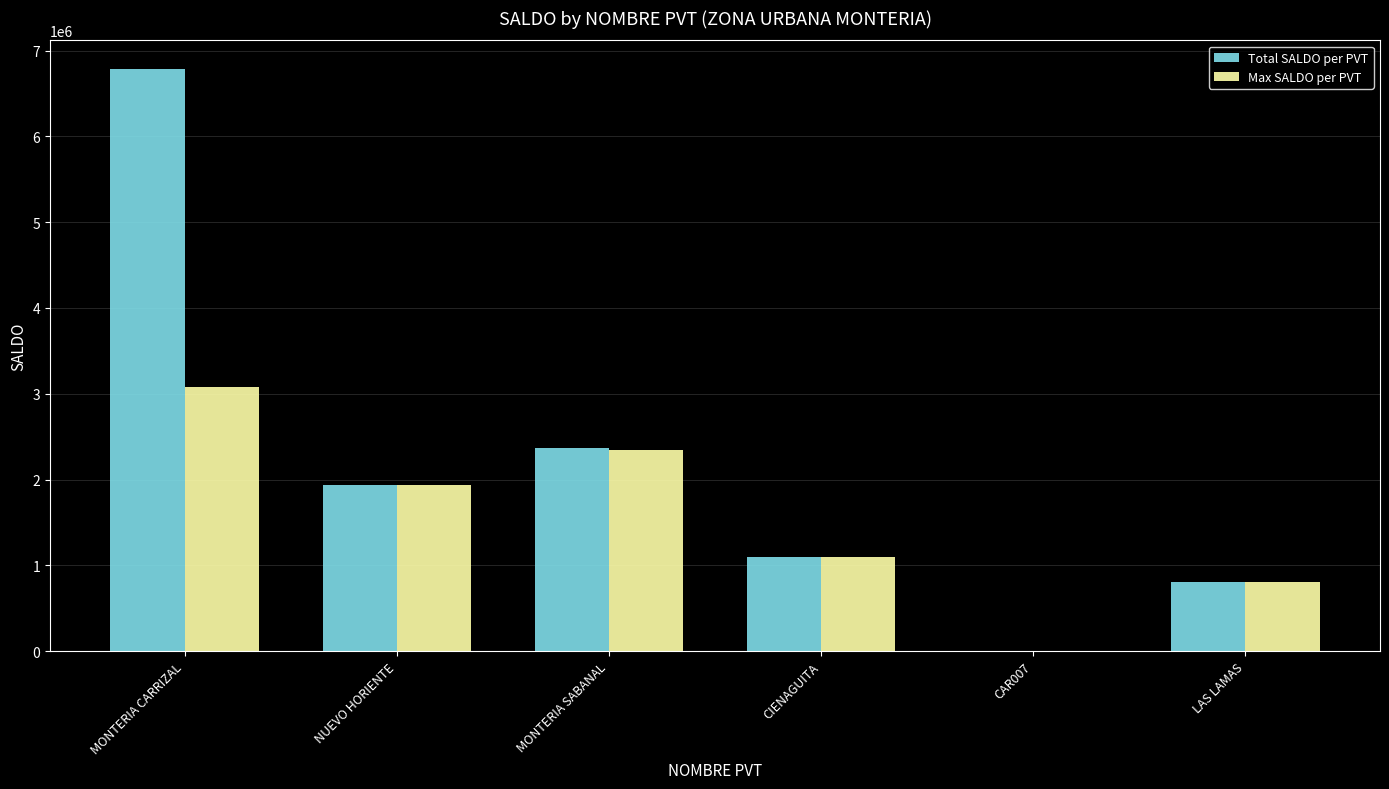

At which category is the sum across all series the highest?

MONTERIA CARRIZAL